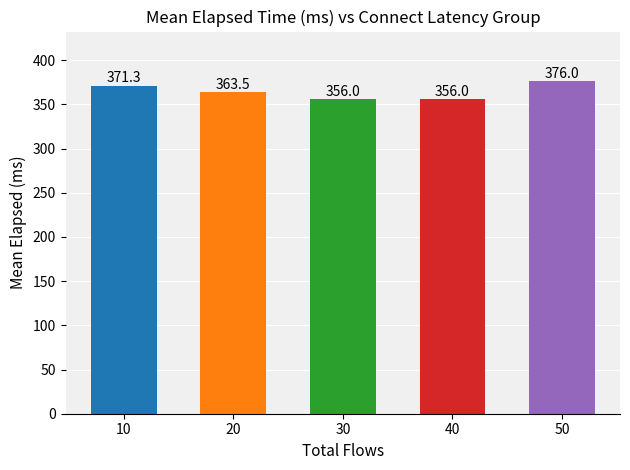

The chart shows a value of 542.0 at 10. True or false?

False